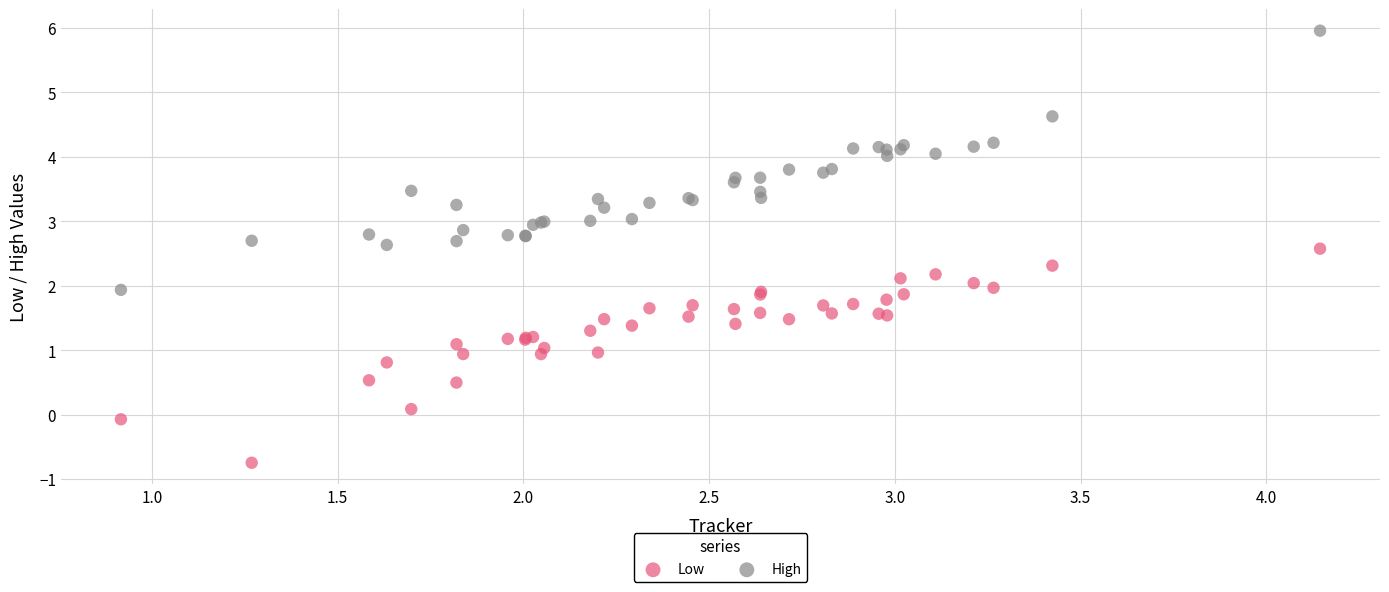

Which series contains the highest Y value?

High